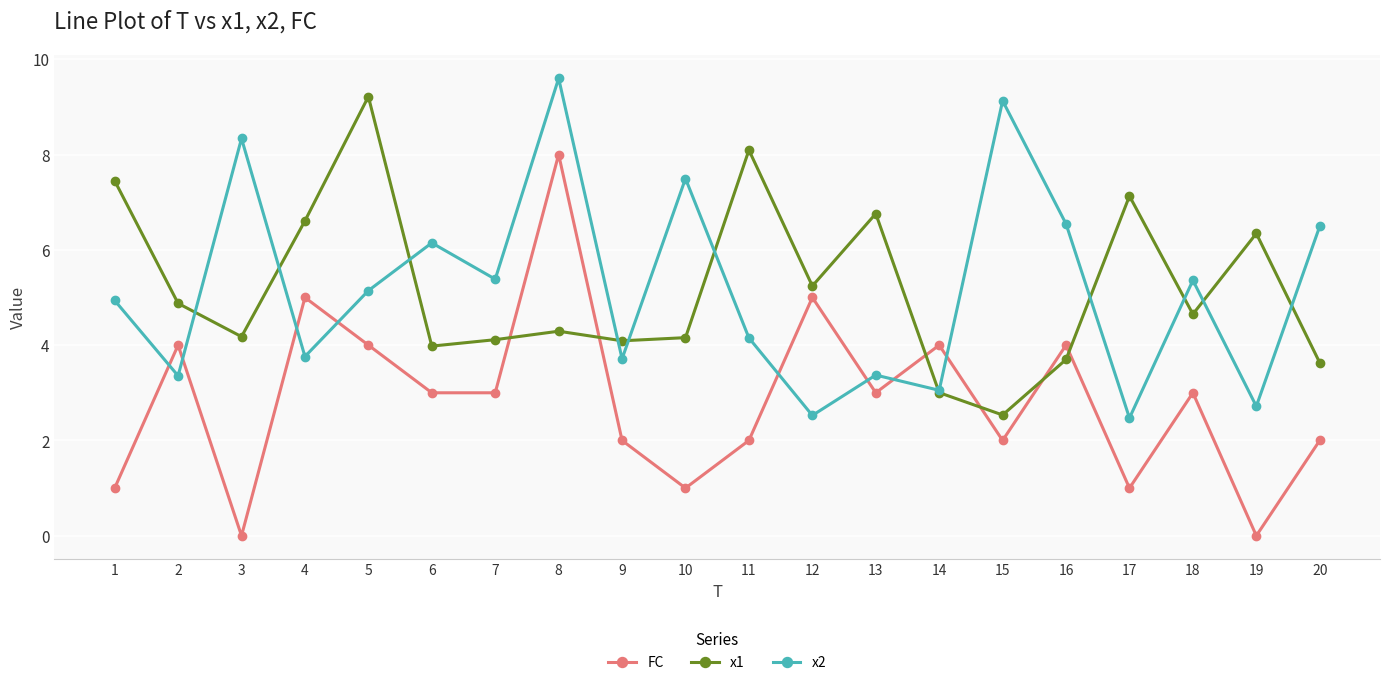

How many intersections are there between FC and x1?

6